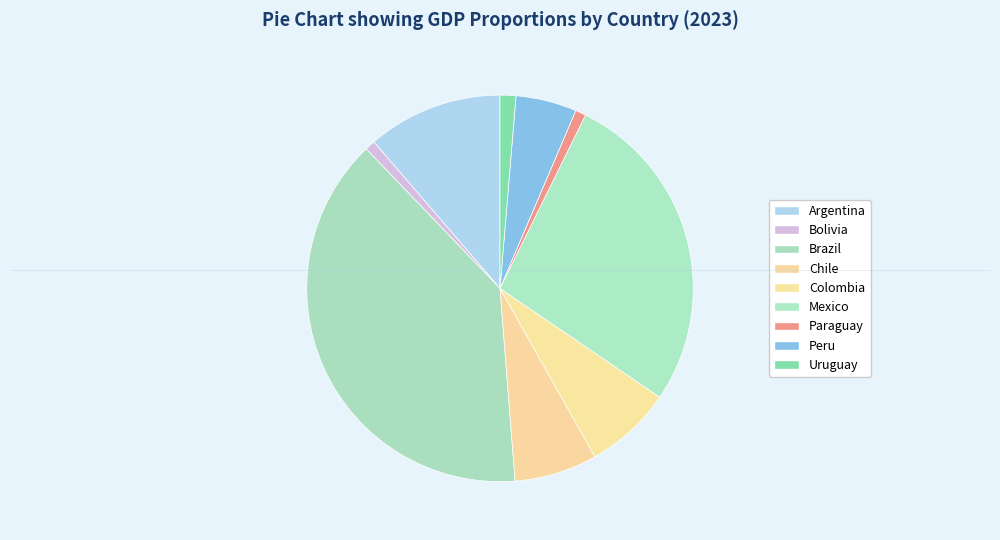

How many segments does this pie chart have?

9